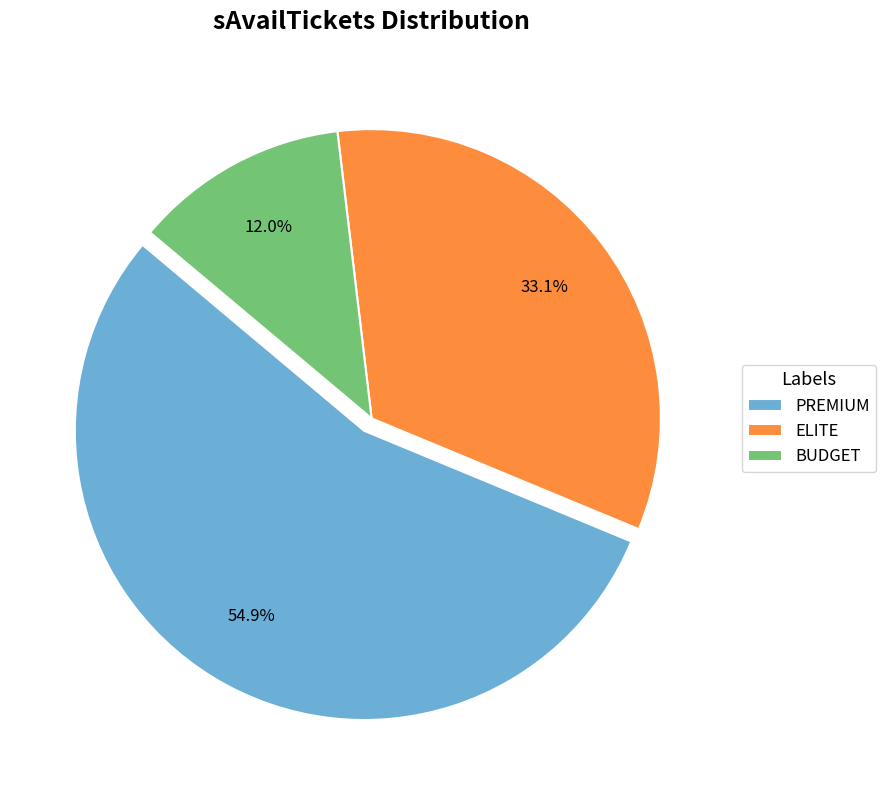

To the nearest percent, what portion does PREMIUM represent?

55%